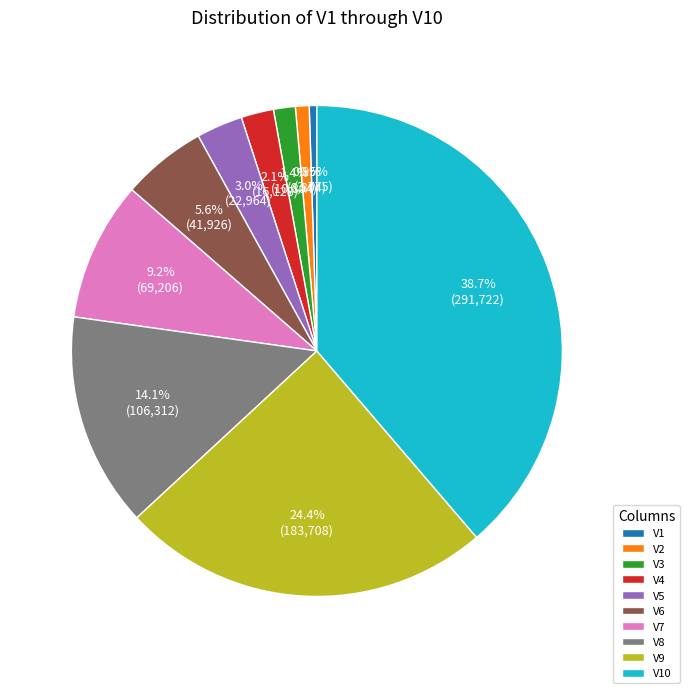

Which category has the biggest portion of the pie?

V10